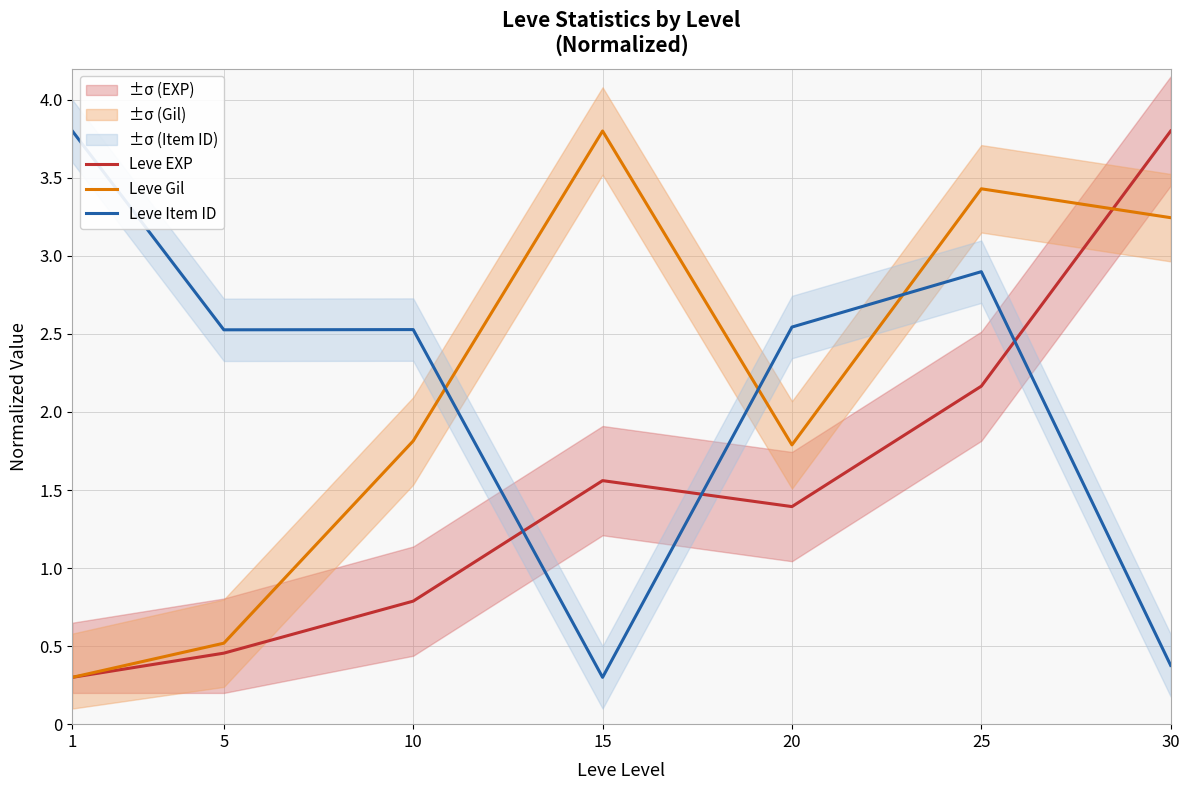

What is the sum of all Leve Item ID values?

15.0